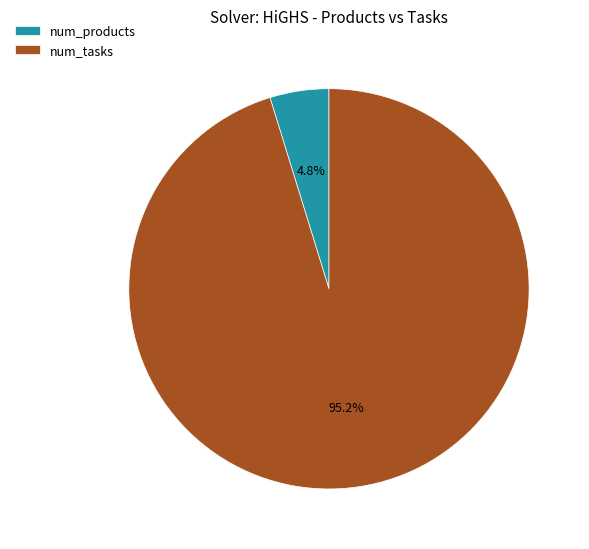

What percentage is NOT represented by num_products?

95.2%